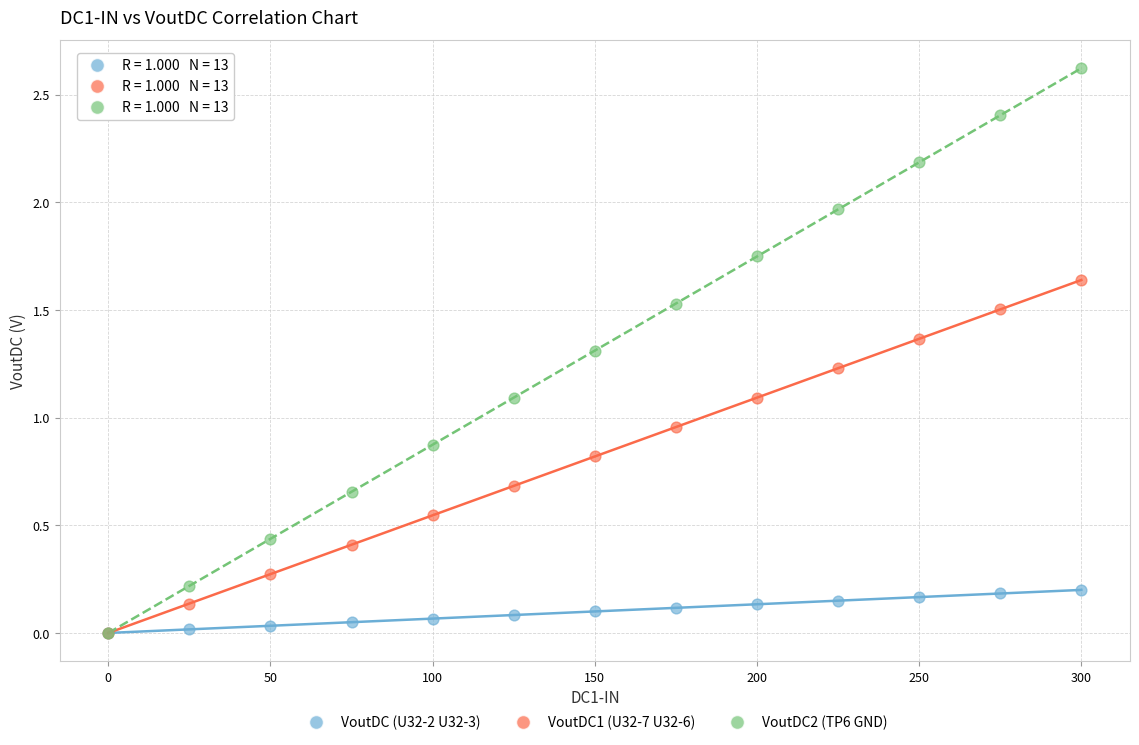

In the VoutDC2 (TP6 GND) series, what Y value is closest to 1?

1.1